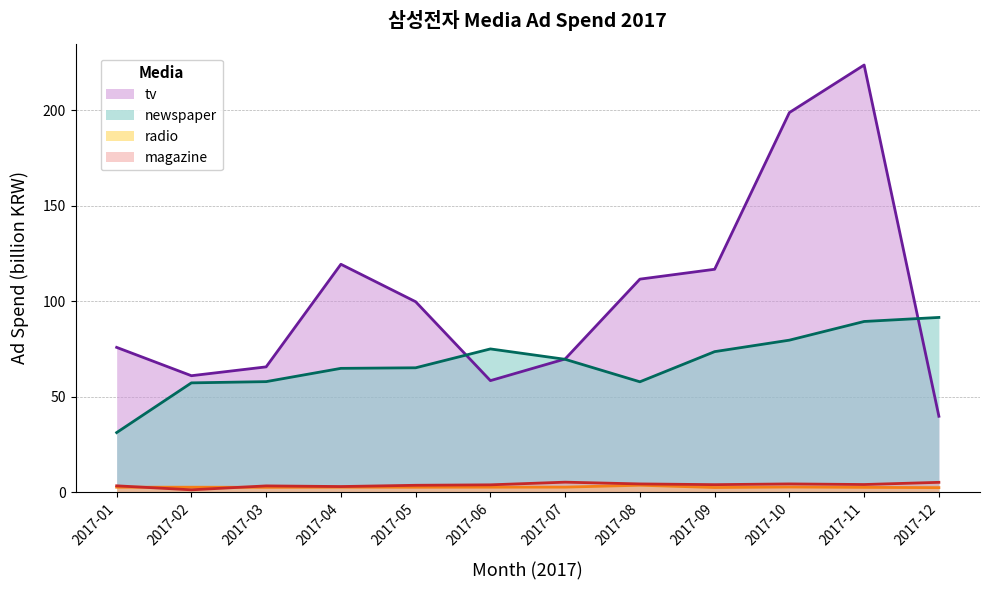

Rank the series at 2017-10 from highest to lowest value.

tv, newspaper, magazine, radio